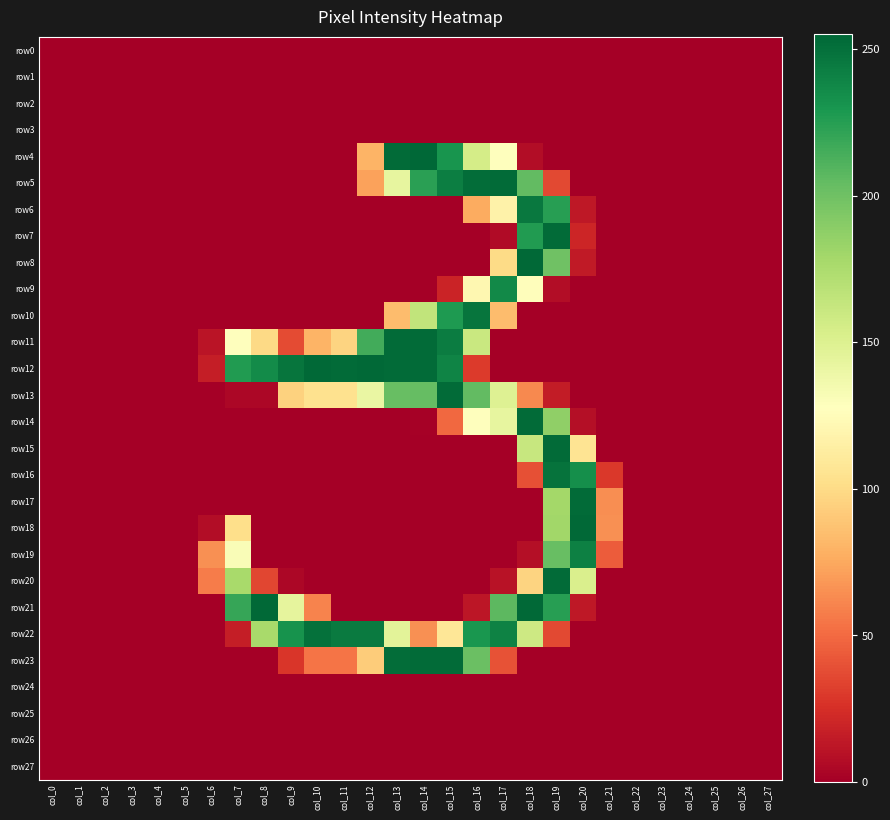

What is the difference between the highest and lowest values at col_12?

254